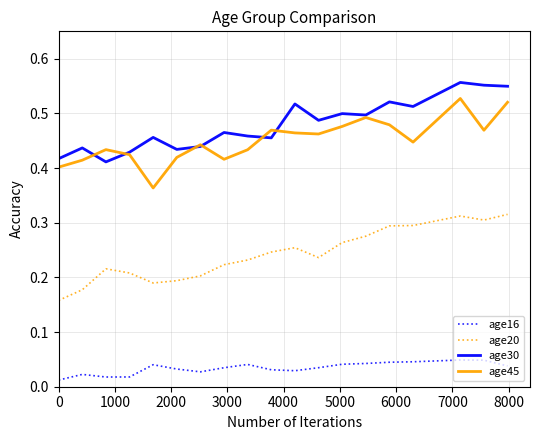

Which series has the largest total across all categories?

age30